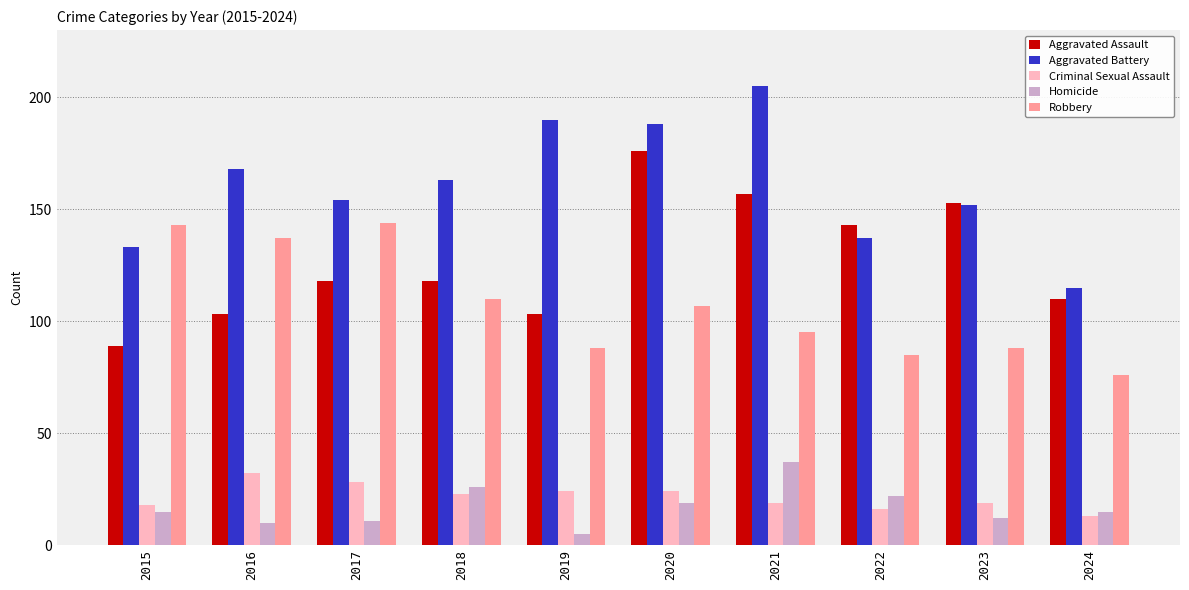

Reading right to left, list all the values displayed in this chart.

Aggravated Assault: 110	153	143	157	176	103	118	118	103	89
Aggravated Battery: 115	152	137	205	188	190	163	154	168	133
Criminal Sexual Assault: 13	19	16	19	24	24	23	28	32	18
Homicide: 15	12	22	37	19	5	26	11	10	15
Robbery: 76	88	85	95	107	88	110	144	137	143